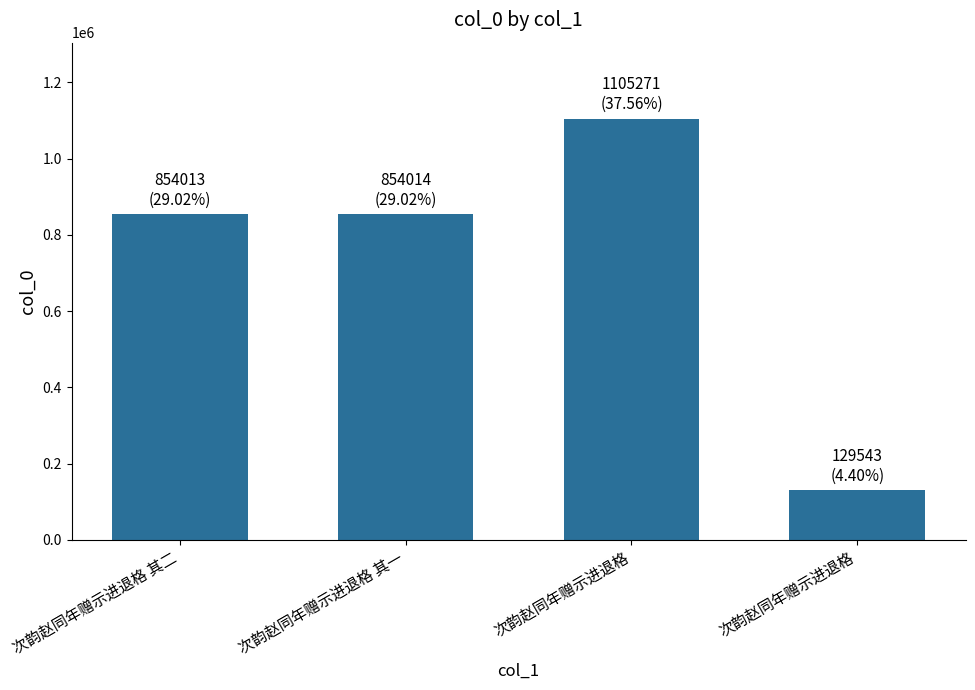

The value at 次韵赵同年赠示进退格 is 129543. True or false?

True